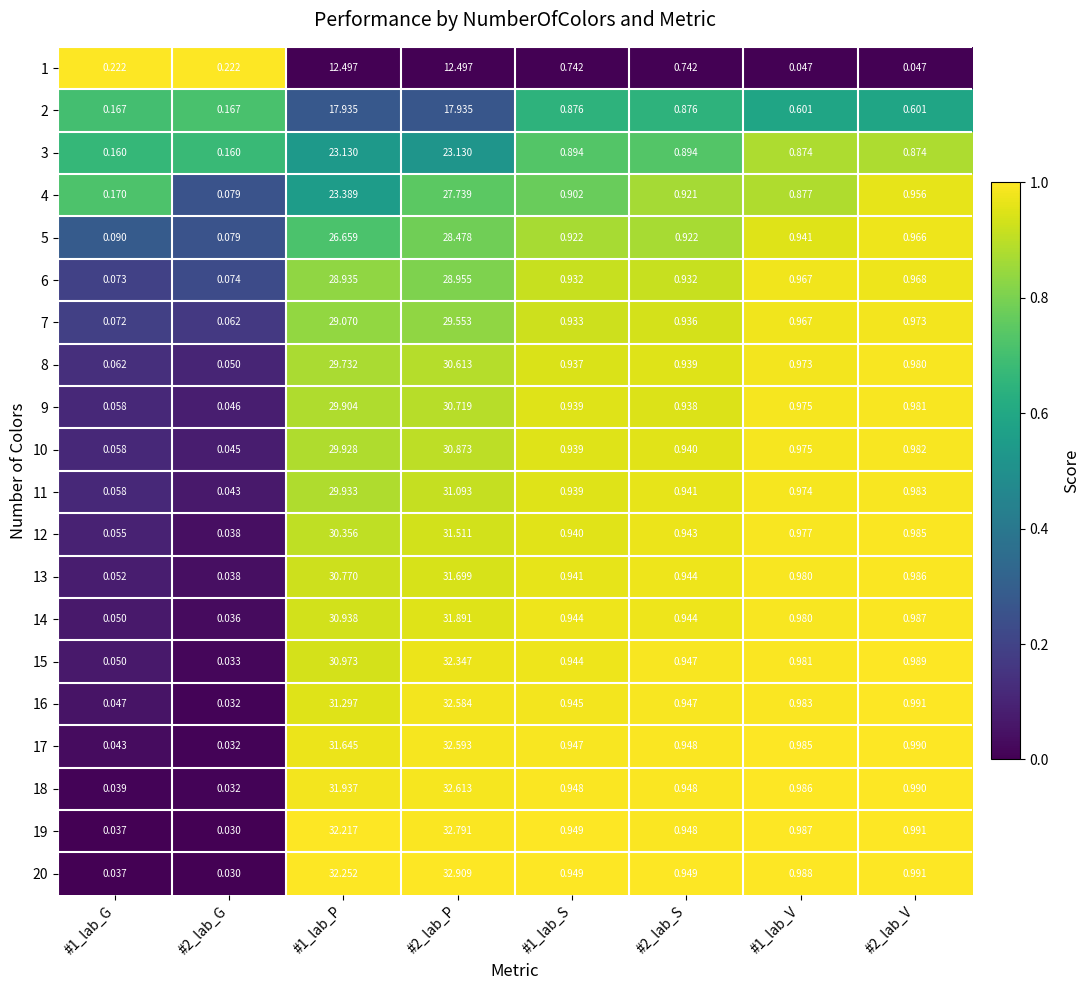

Which series has the largest total across all categories?

20